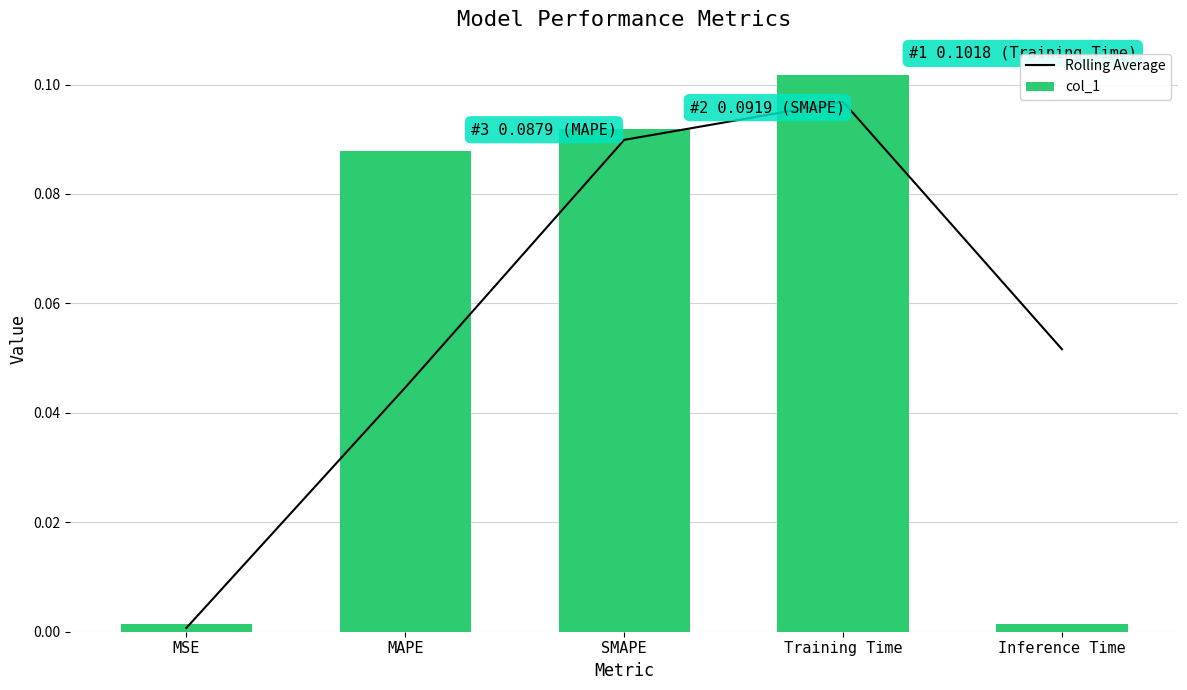

List the labels in order of Rolling Average value, largest first.

Training Time, SMAPE, Inference Time, MAPE, MSE